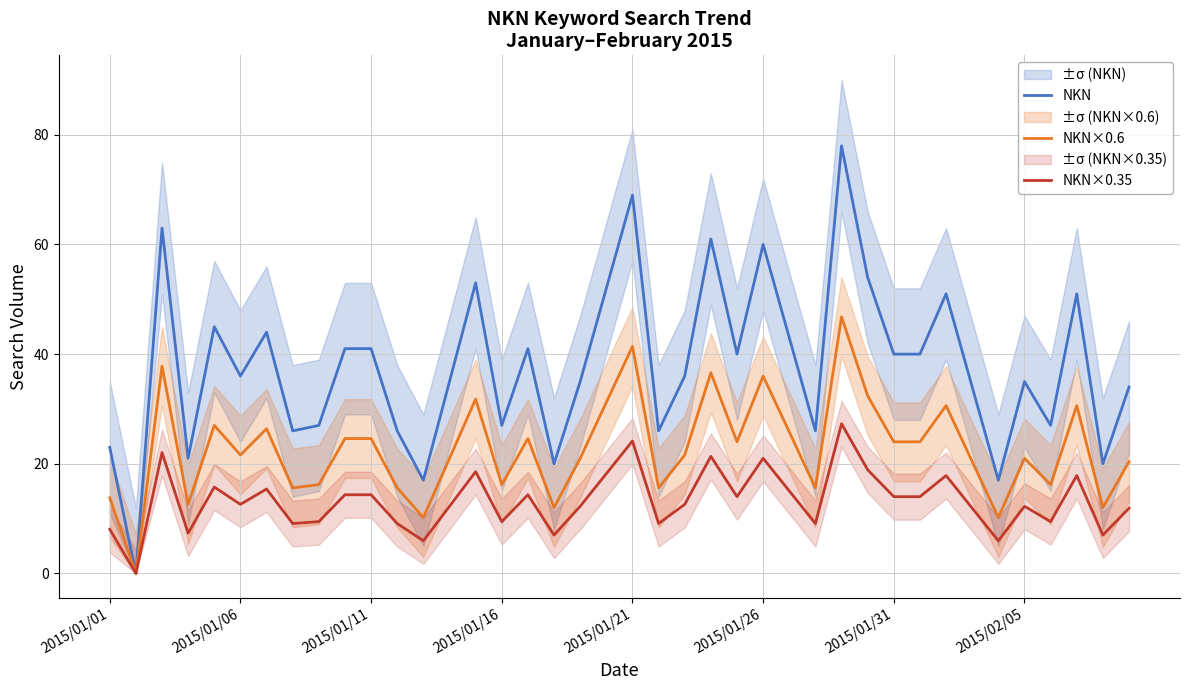

What is the value of the NKN point at the 32nd from the left?

40.0